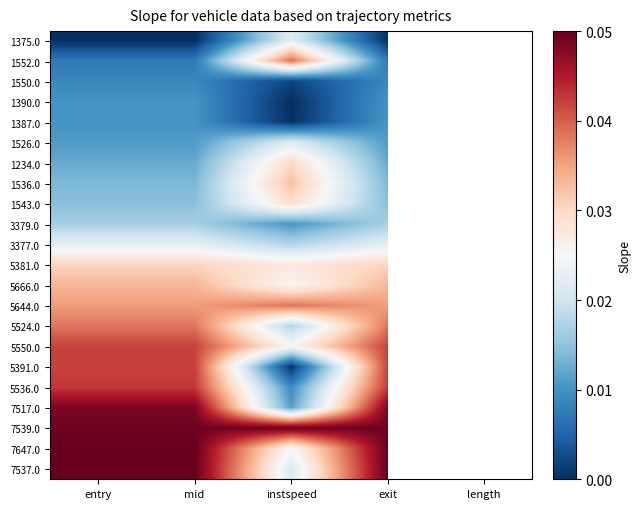

At which label is 1387.0 closest to 0?

instspeed